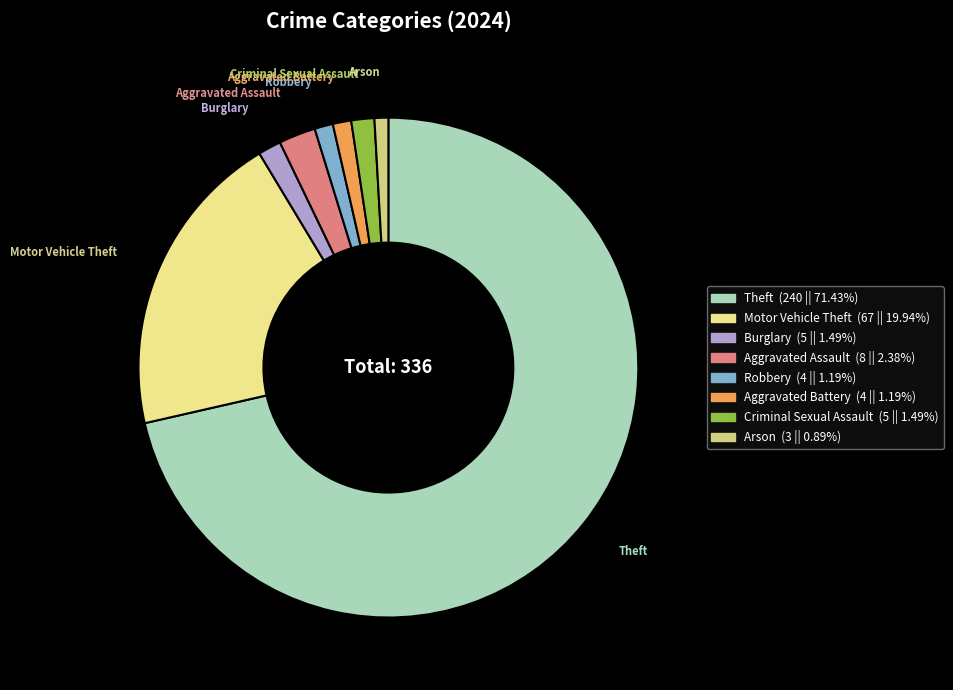

Approximately how many times larger is the value at Motor Vehicle Theft compared to Criminal Sexual Assault?

13.4